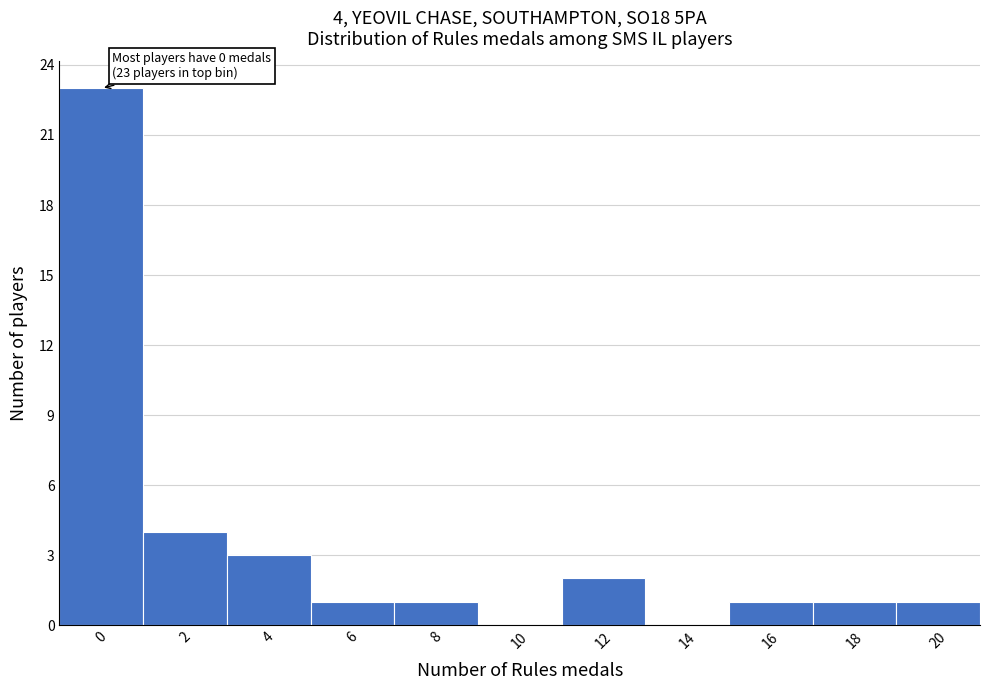

Reading left to right, transcribe all the data shown in this chart.

0=23	2=4	4=3	6=1	8=1	10=0	12=2	14=0	16=1	18=1	20=1